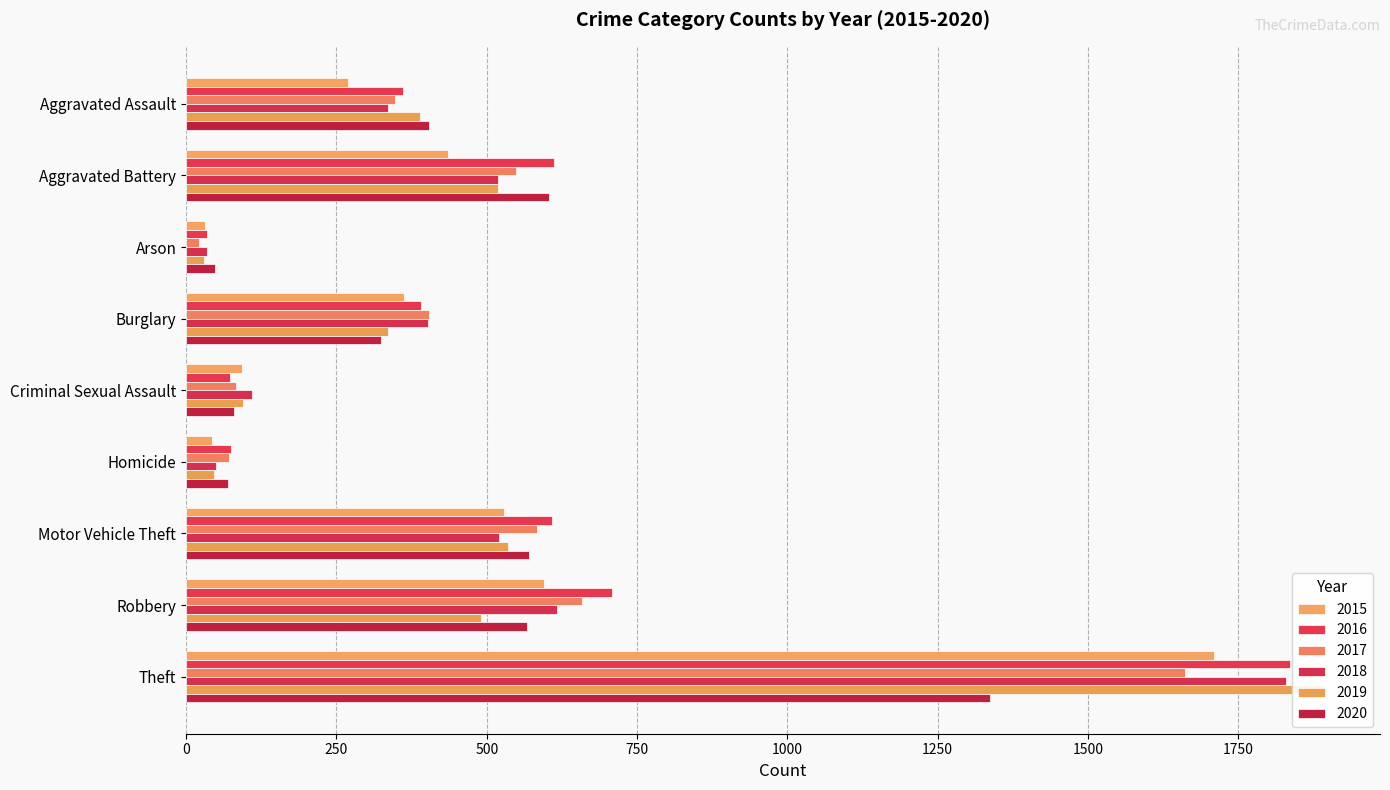

What is the sum of the 2016 values at Burglary and Arson?

426